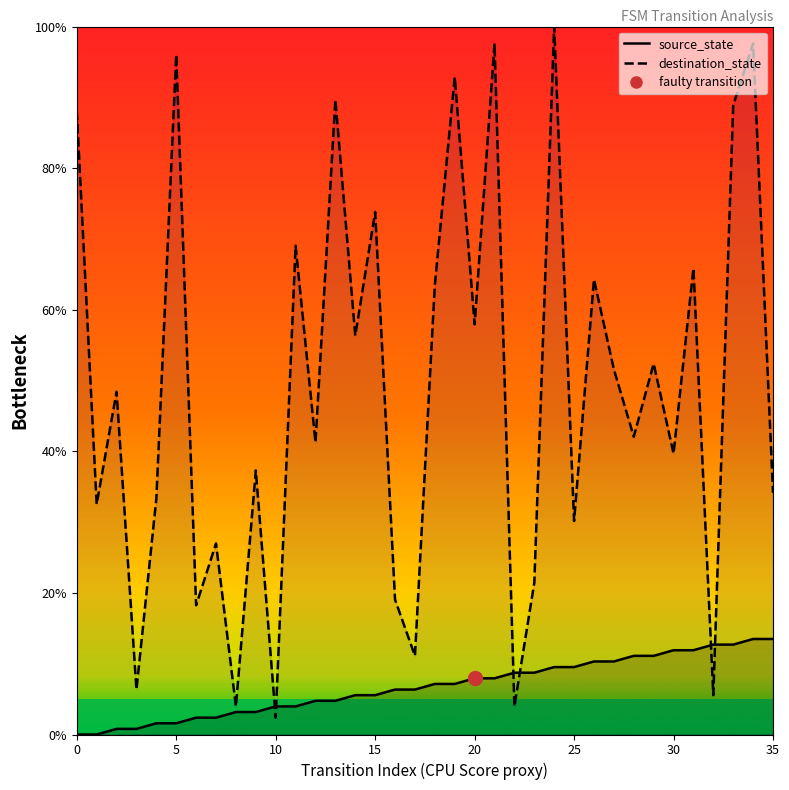

What is the average value of the source_state series?

6.7